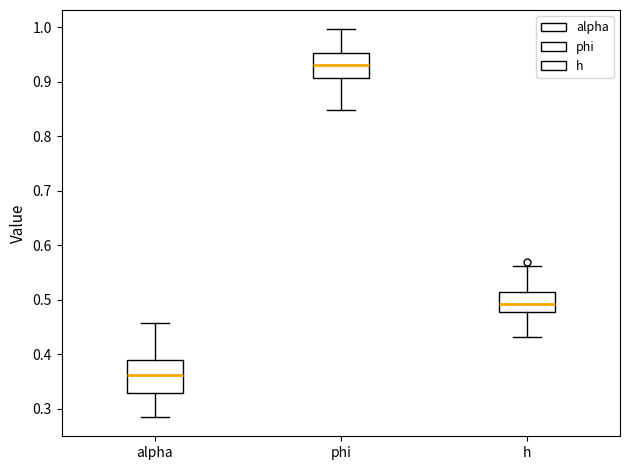

Reading left to right, read every box against the y-axis: the position of its median line, the range the box covers, and the ends of its whiskers. The values are not printed on the chart, so give them approximately, as read against the axis.

alpha: median 0.36, box 0.33 to 0.39, whiskers 0.28 to 0.46
phi: median 0.93, box 0.91 to 0.95, whiskers 0.85 to 1.00
h: median 0.49, box 0.48 to 0.51, whiskers 0.43 to 0.56